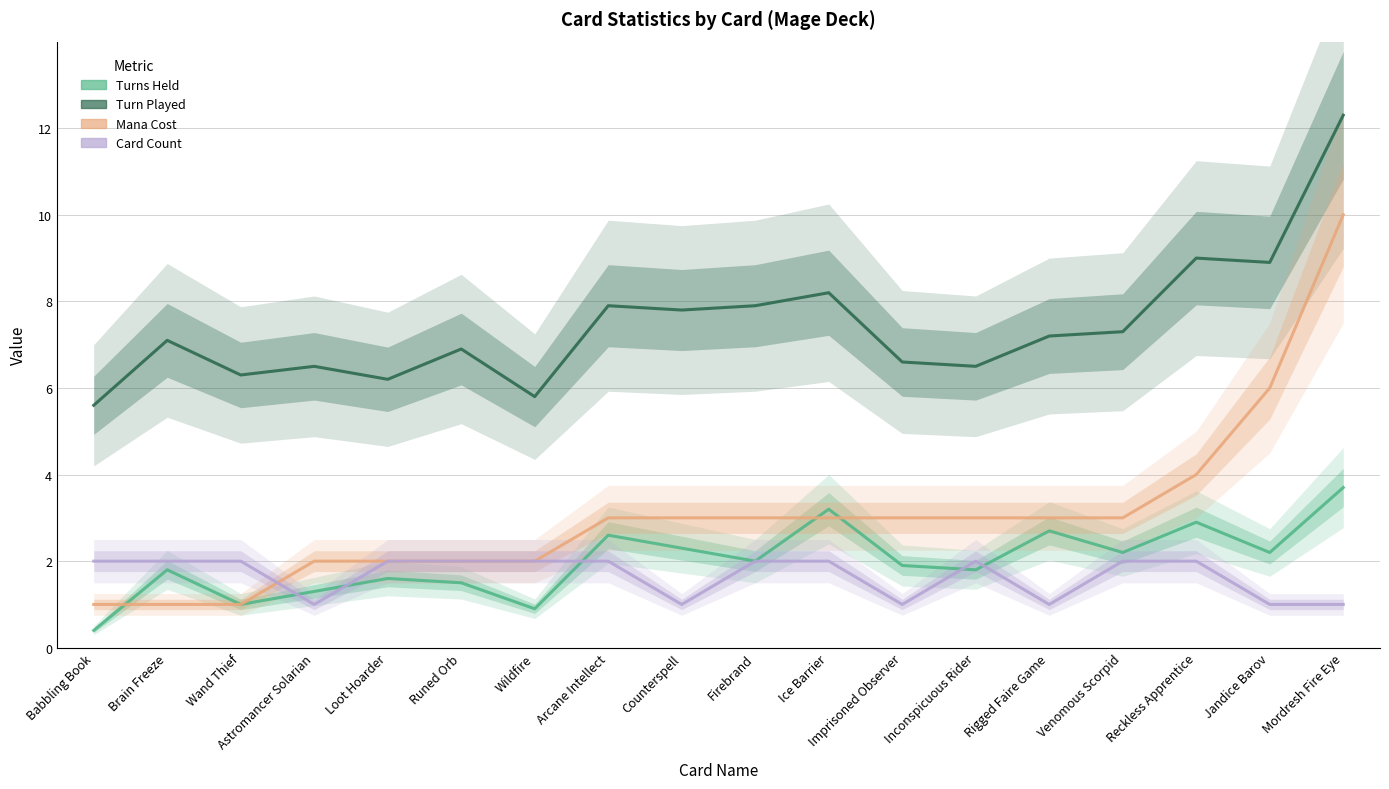

Count the number of categories in the chart.

18